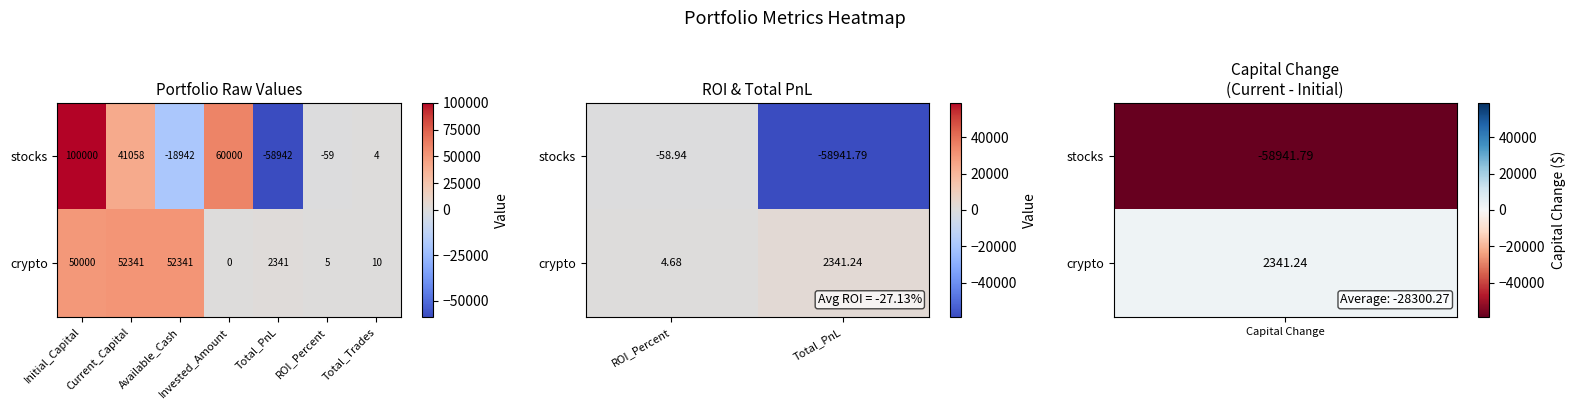

What is the highest value of the crypto series?

2341.2